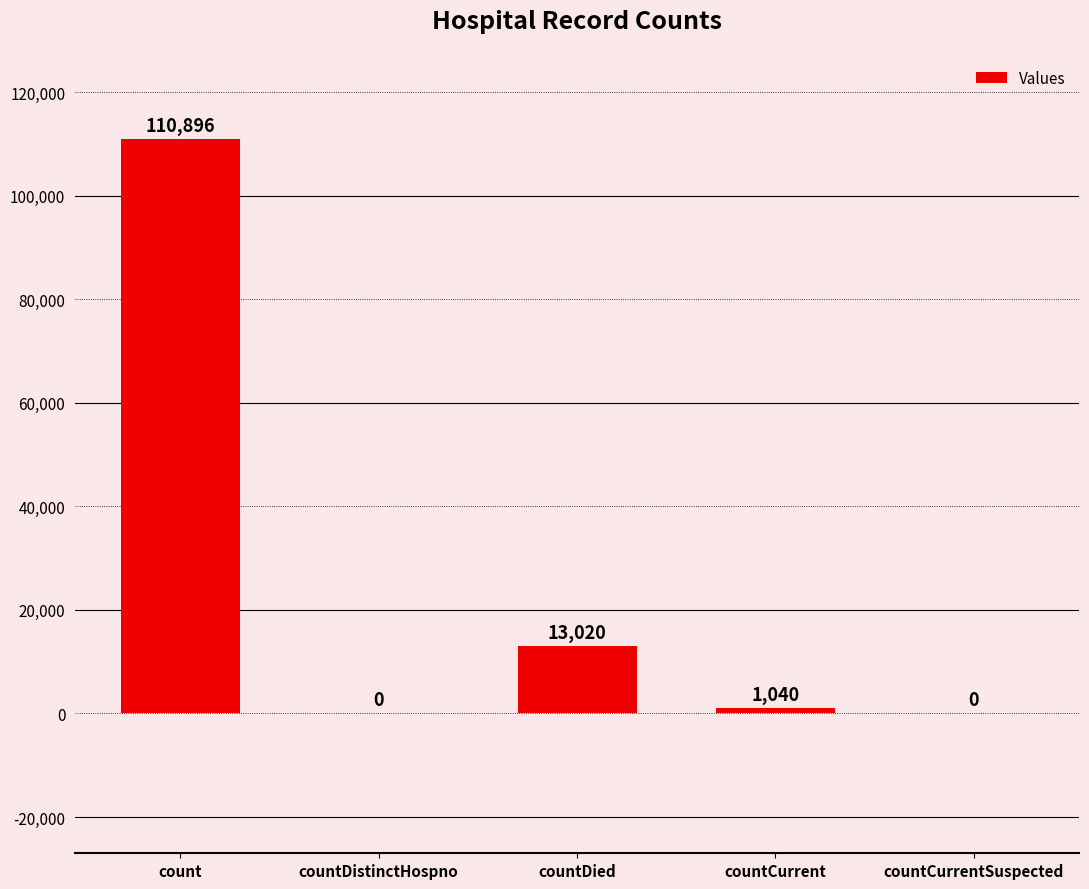

At which label is the value closest to 55448?

countDied